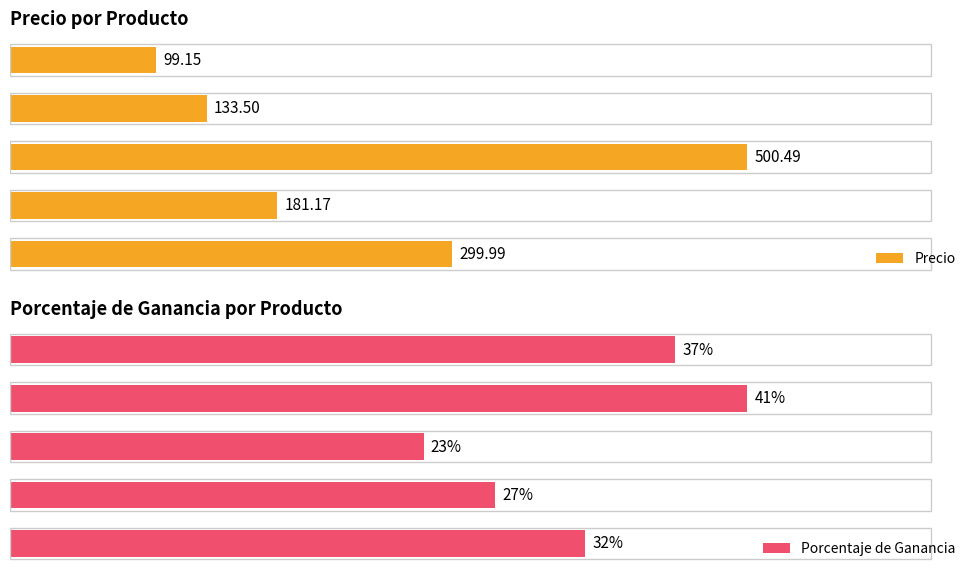

What are all the series names shown in the legend?

Precio, Porcentaje de Ganancia